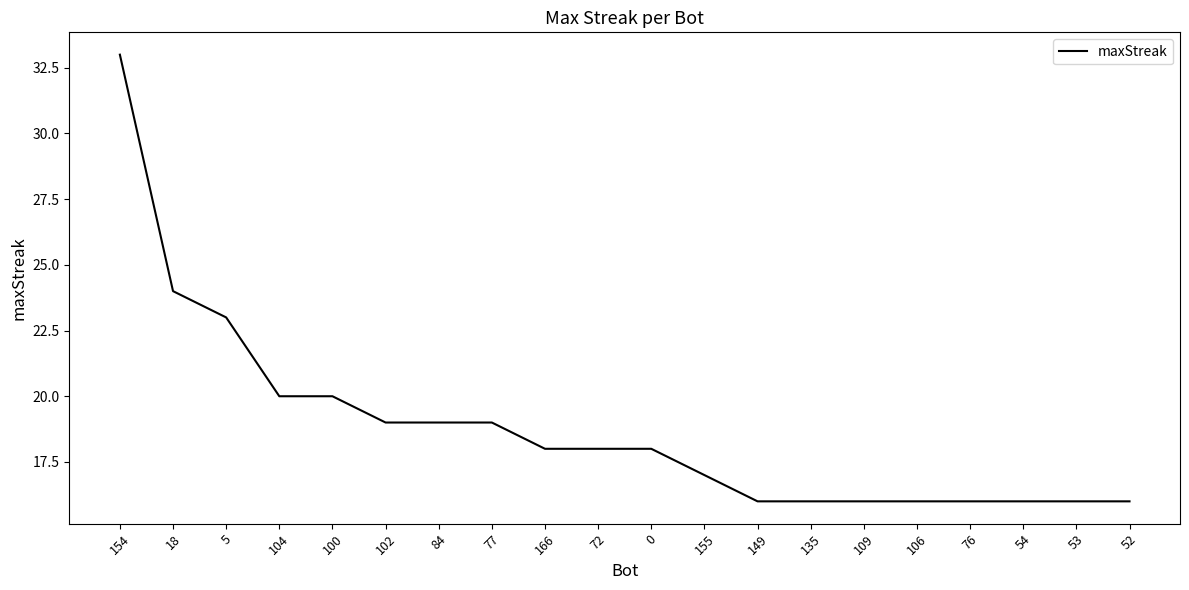

What is the difference between the second highest and second lowest values?

8